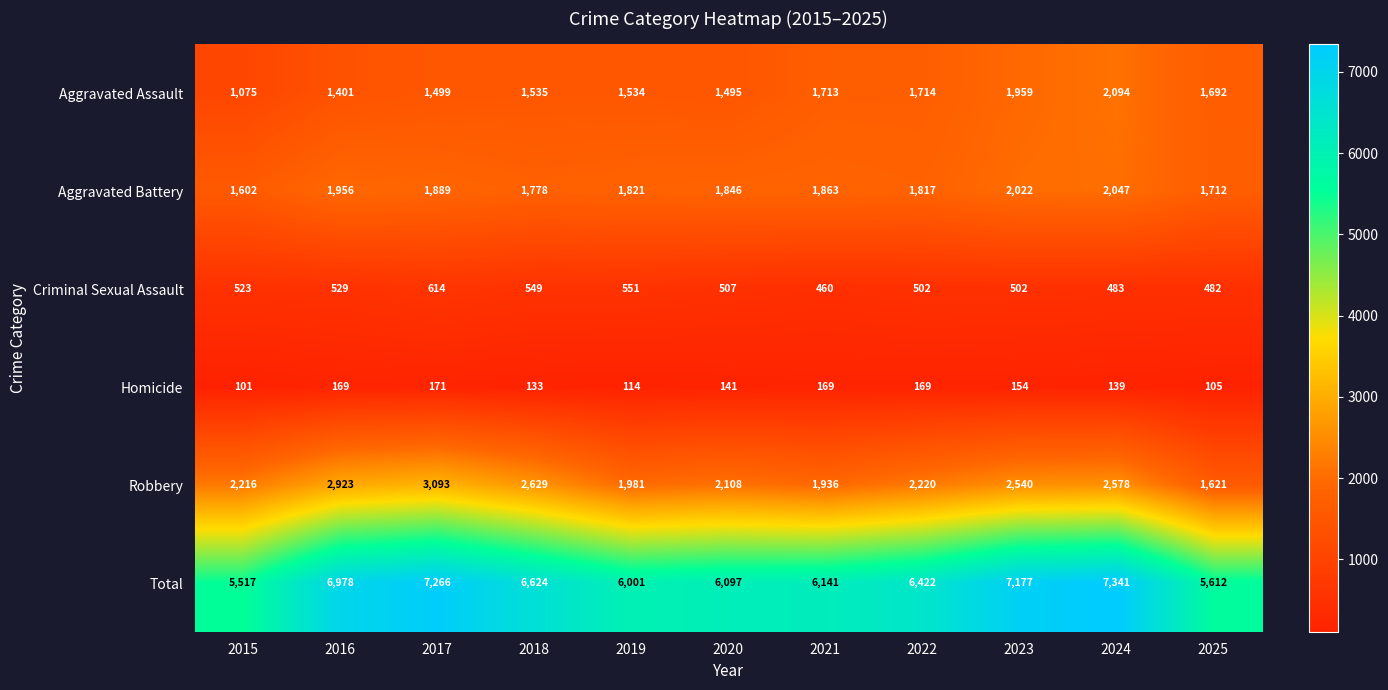

What is the average value of the Homicide series?

142